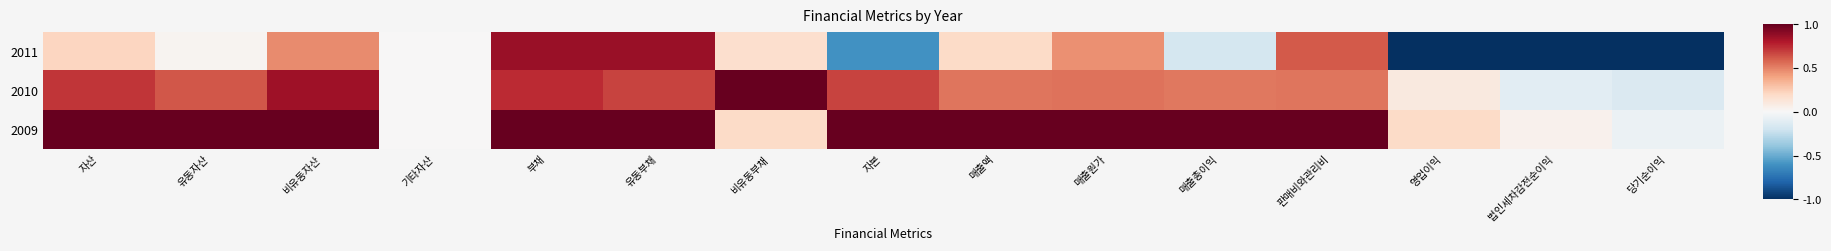

At 법인세차감전순이익, list the series in order from largest to smallest.

2009, 2010, 2011